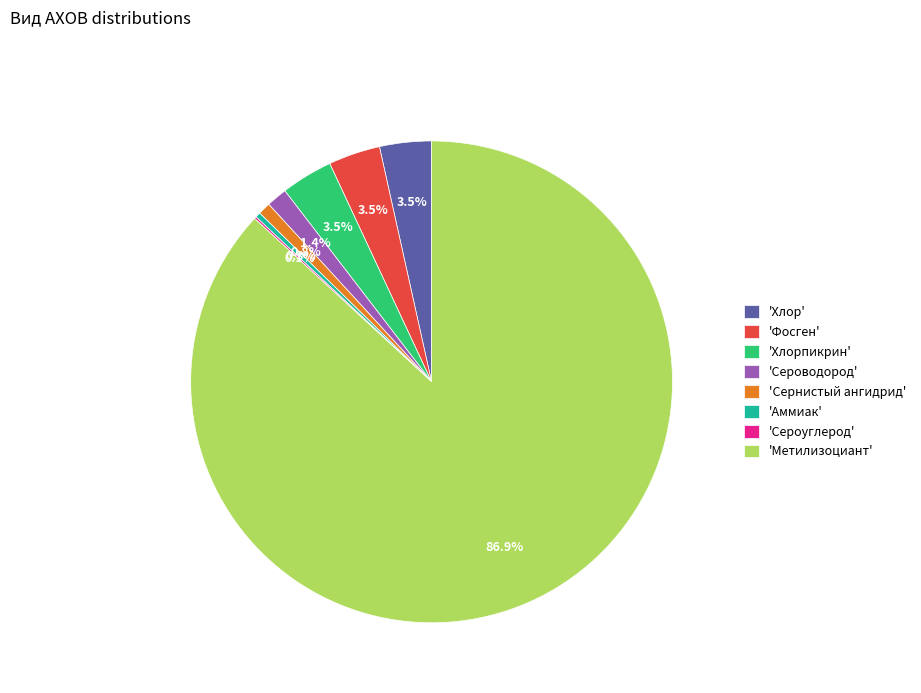

Does 'Метилизоциант' represent more than half of the total?

Yes